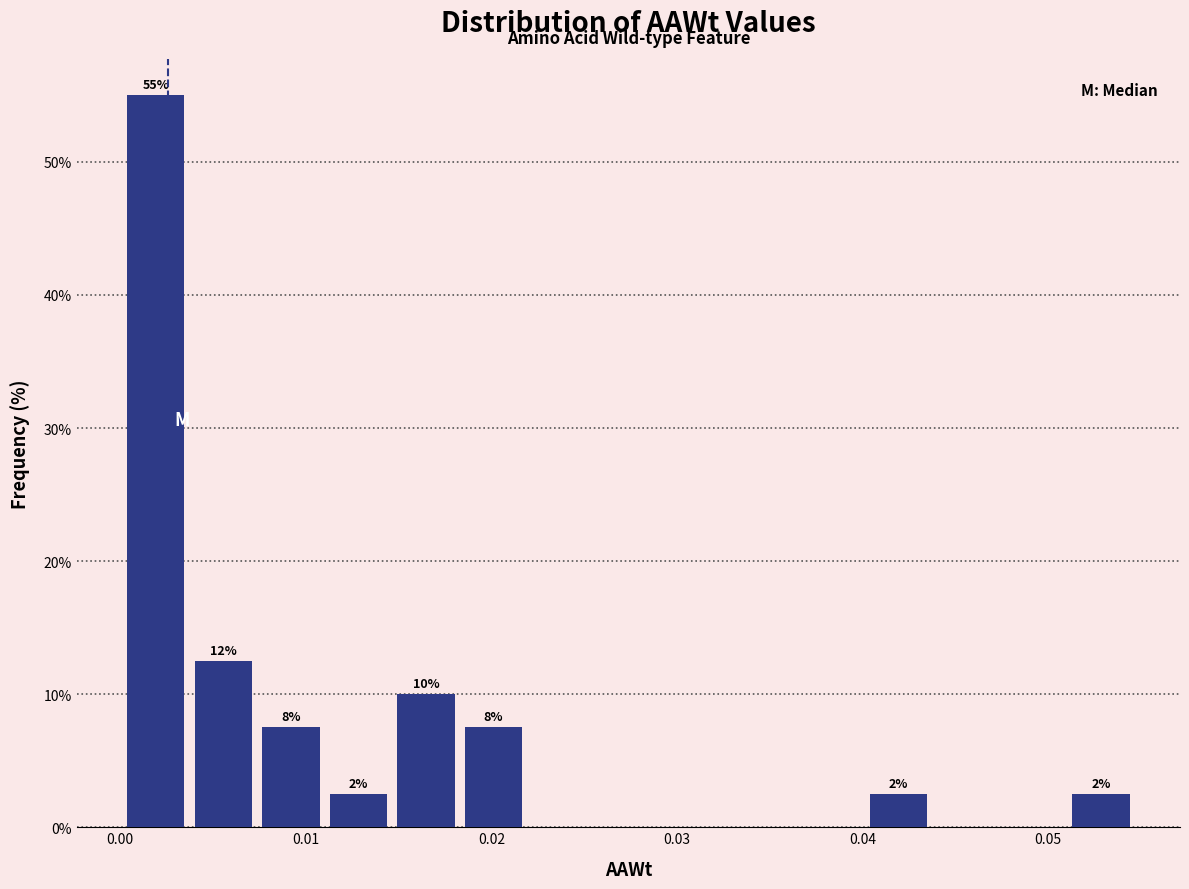

Read against the x-axis, roughly where is the centre of the tallest bar?

0.002